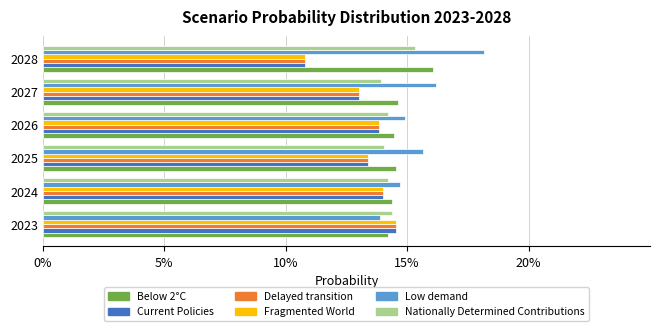

What are all the series names shown in the legend?

Below 2°C, Current Policies, Delayed transition, Fragmented World, Low demand, Nationally Determined Contributions